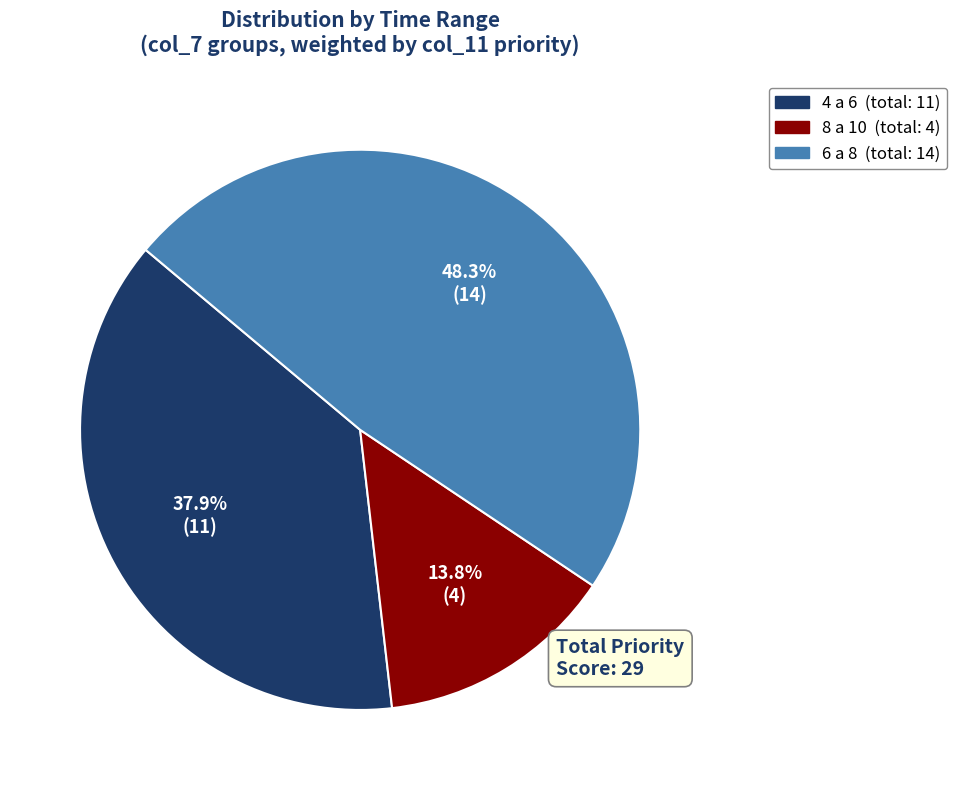

Does any single category account for the majority?

No